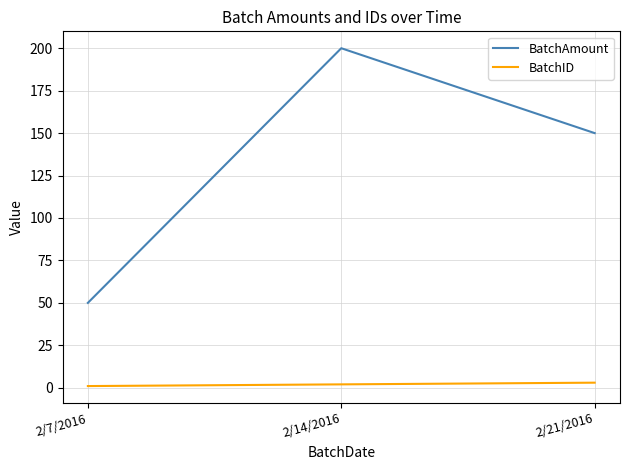

Which label corresponds to the largest value in the chart?

2/14/2016